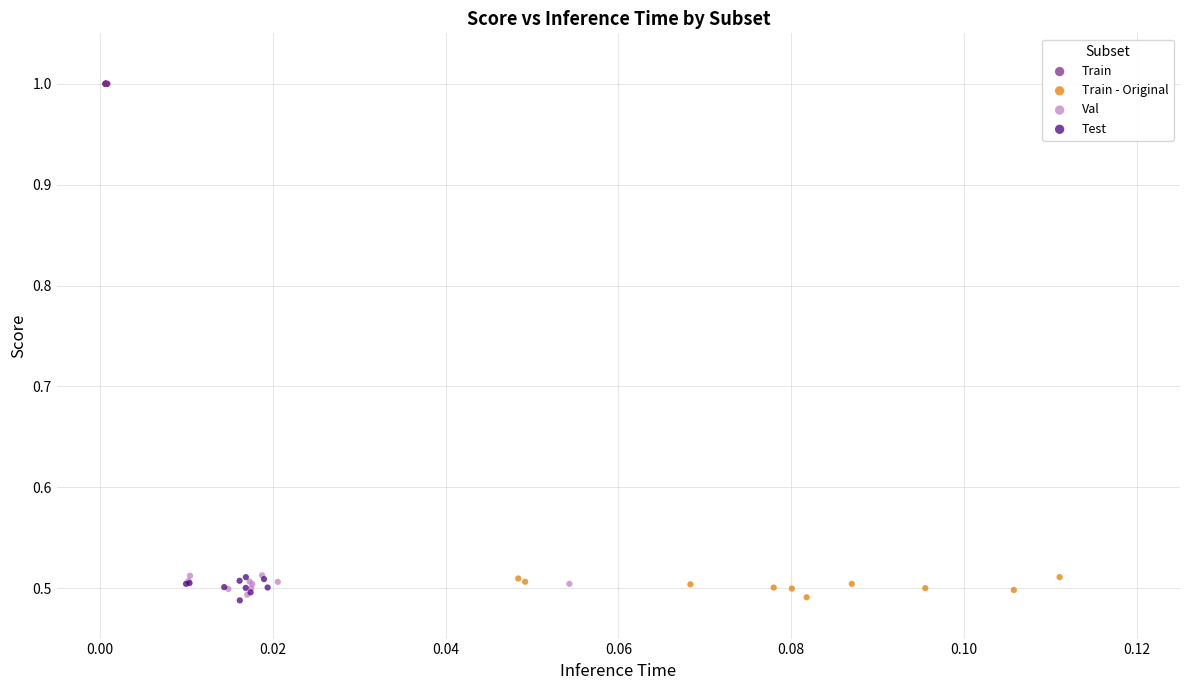

Which series contains the highest Y value?

Train